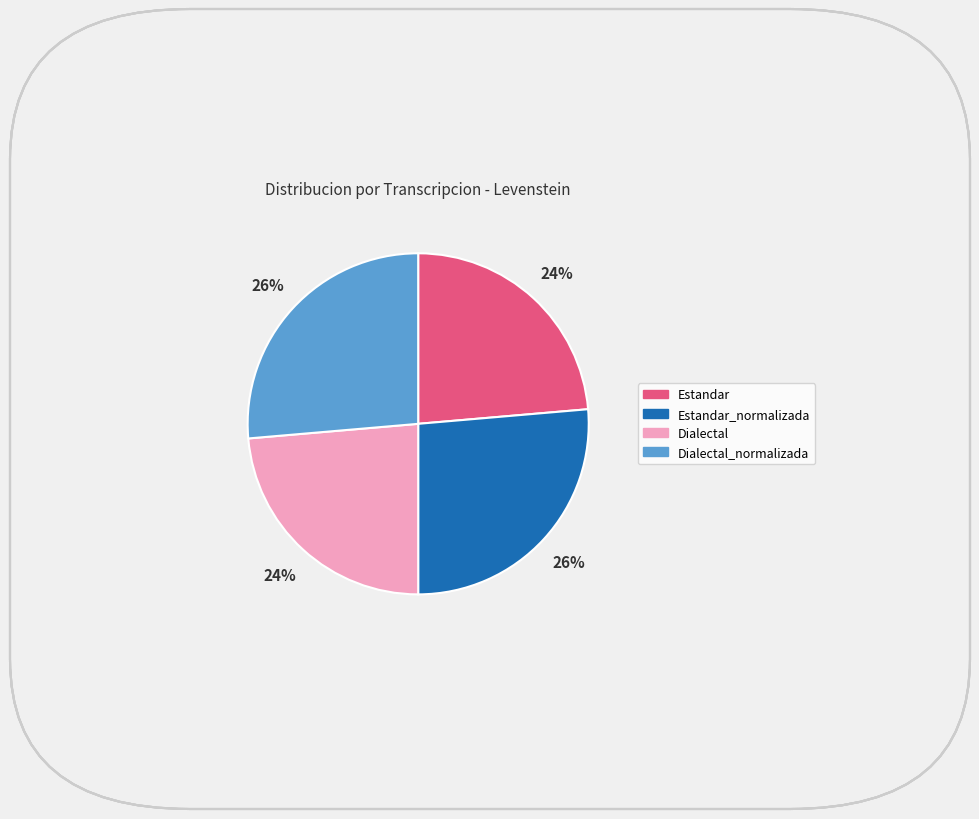

Does any single category account for the majority?

No